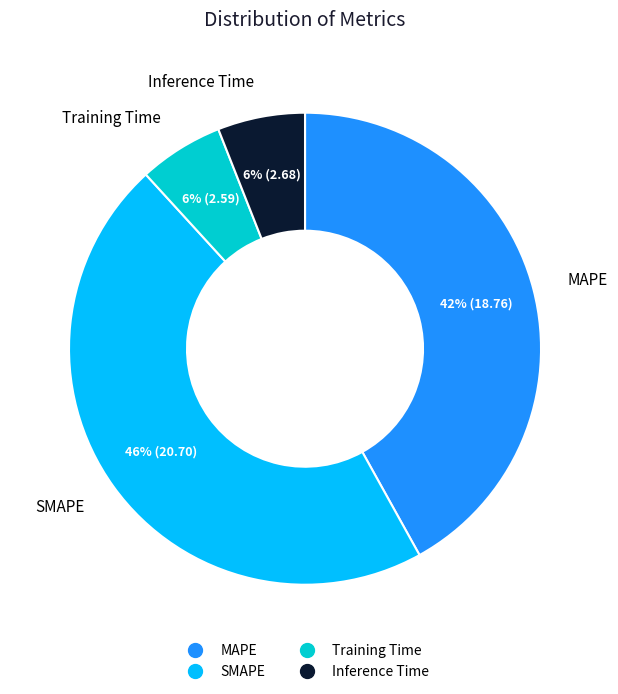

Does any single category account for the majority?

No